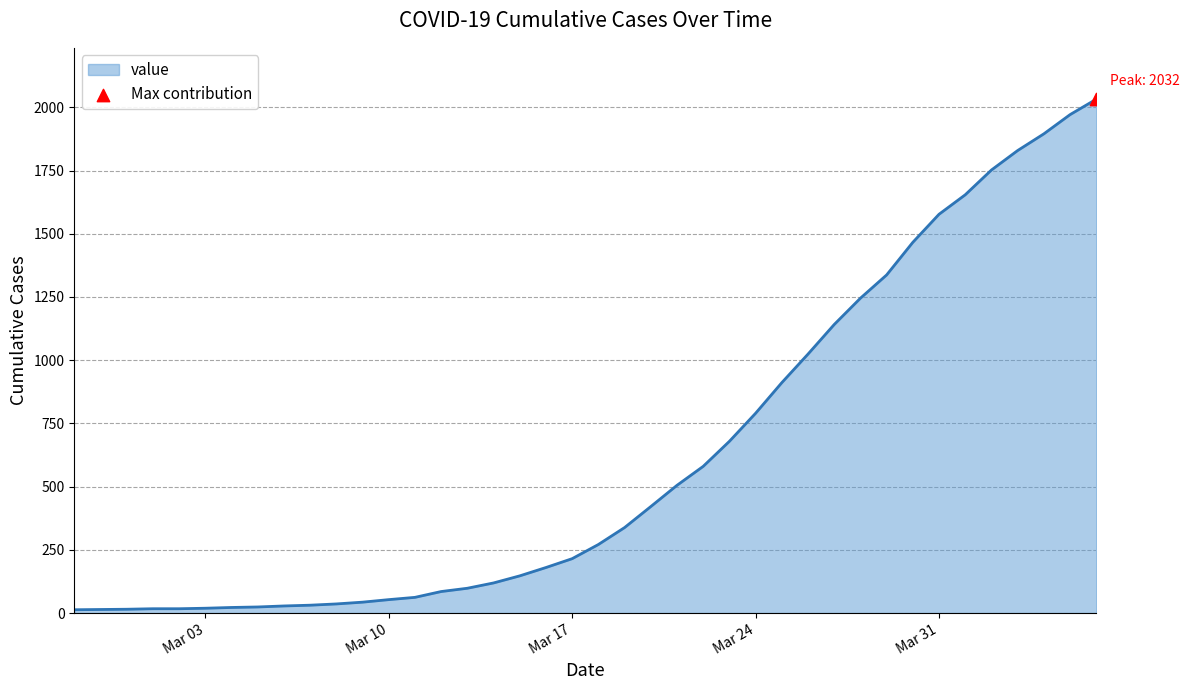

What is the greatest value displayed?

2032